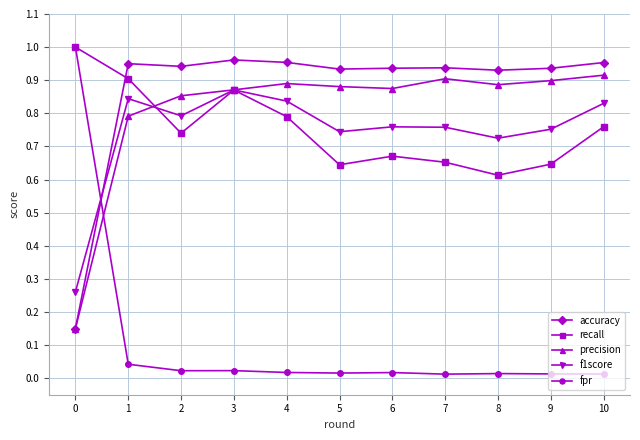

After their last crossing, which series has the higher values: accuracy or fpr?

accuracy